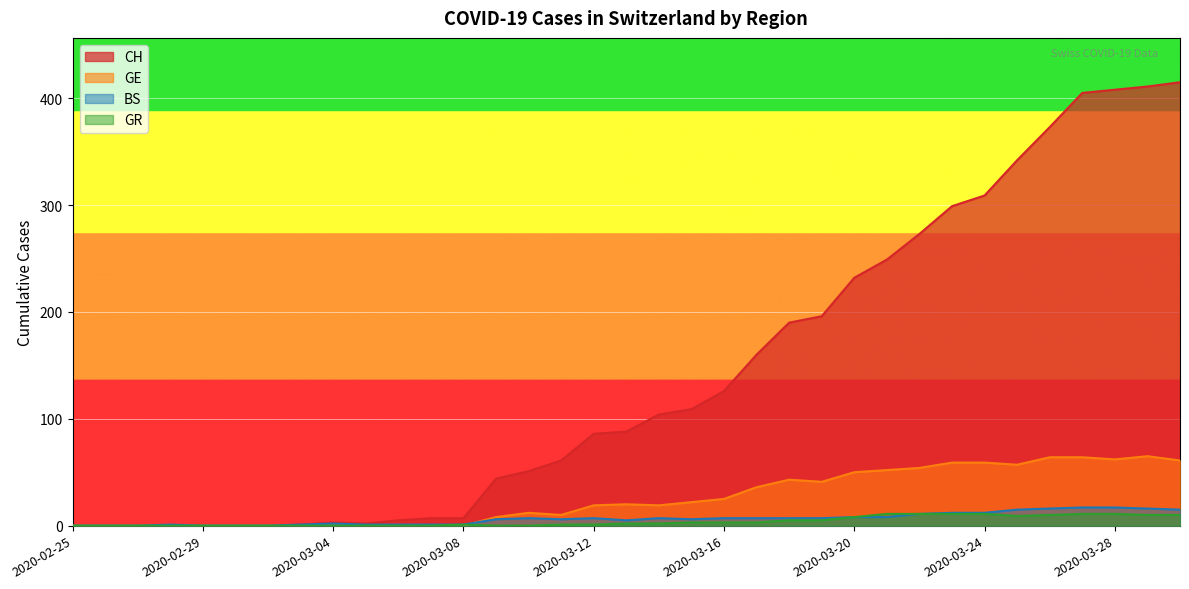

List the labels in order of GE value, largest first.

2020-03-29, 2020-03-26, 2020-03-27, 2020-03-28, 2020-03-30, 2020-03-23, 2020-03-24, 2020-03-25, 2020-03-22, 2020-03-21, 2020-03-20, 2020-03-18, 2020-03-19, 2020-03-17, 2020-03-16, 2020-03-15, 2020-03-13, 2020-03-12, 2020-03-14, 2020-03-10, 2020-03-11, 2020-03-09, 2020-02-25, 2020-02-26, 2020-02-27, 2020-02-28, 2020-02-29, 2020-03-01, 2020-03-02, 2020-03-03, 2020-03-04, 2020-03-05, 2020-03-06, 2020-03-07, 2020-03-08